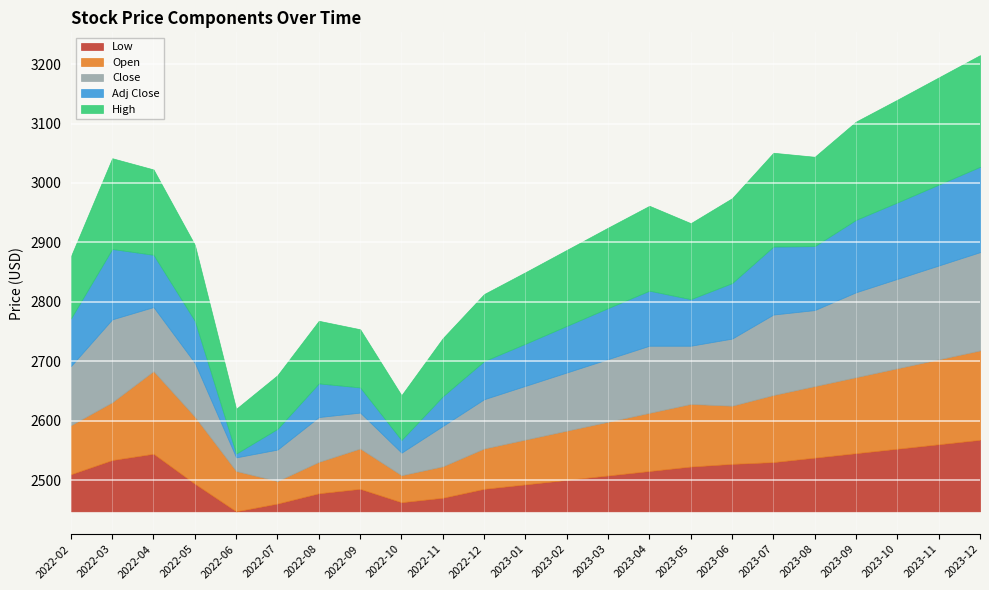

What is the smallest value displayed?

2447.5